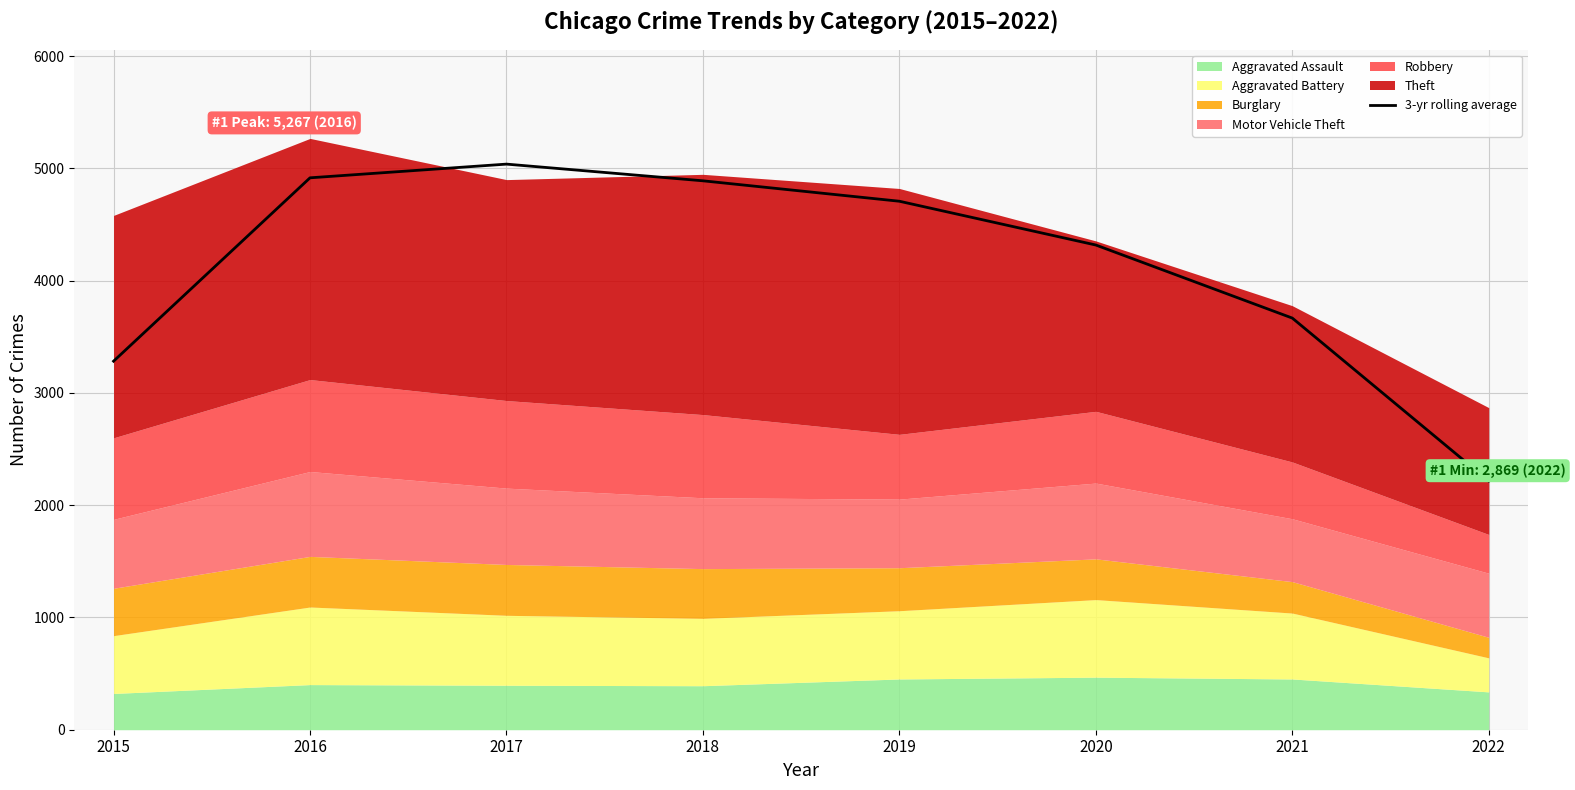

How many data points does each series have?

8